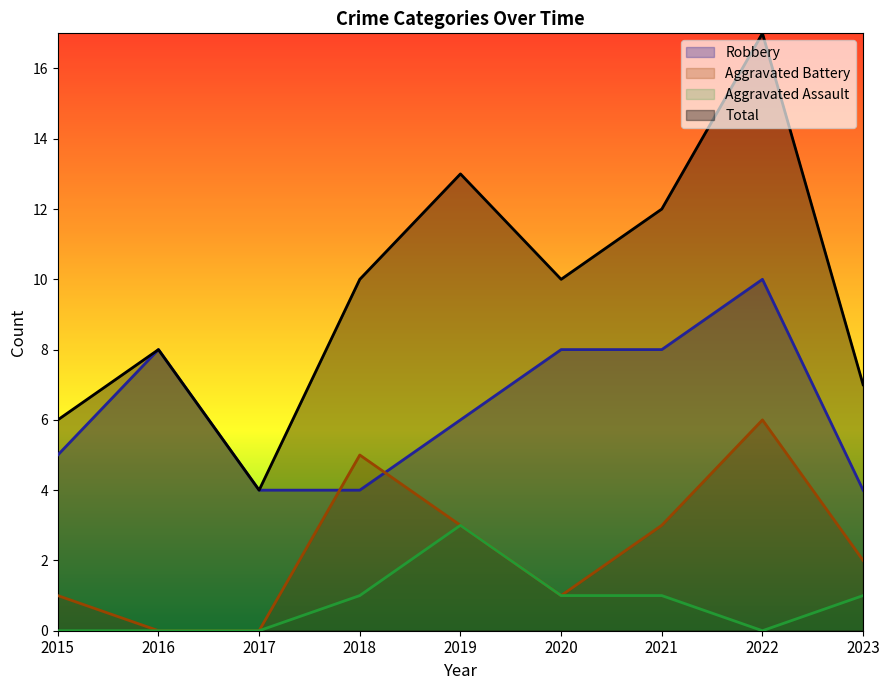

What is the spread (max minus min) of values at 2022?

17